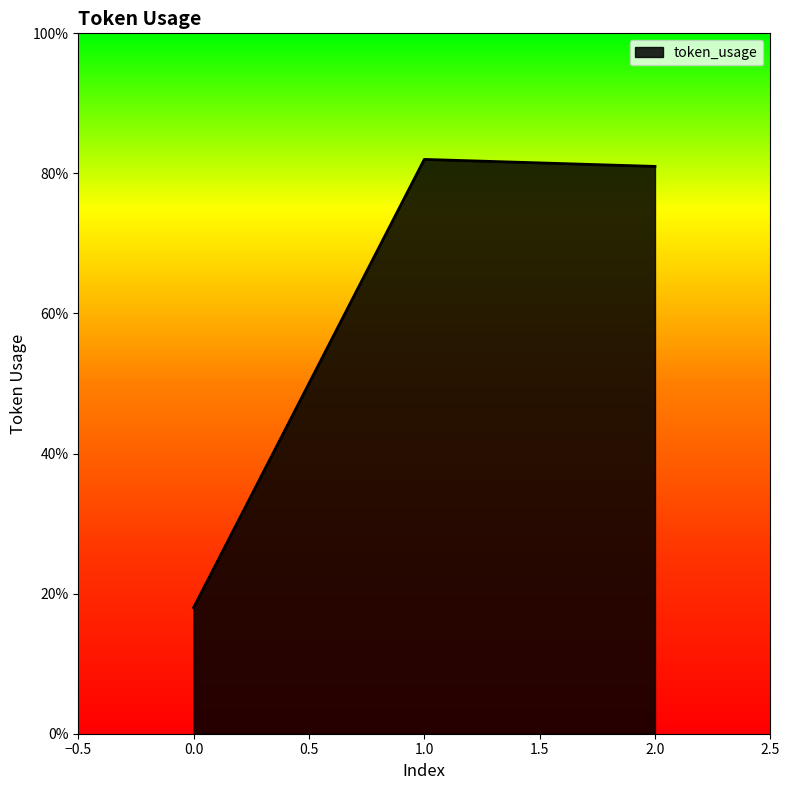

What is the ratio of the value at 1.0 to the value at 2.0?

1.0